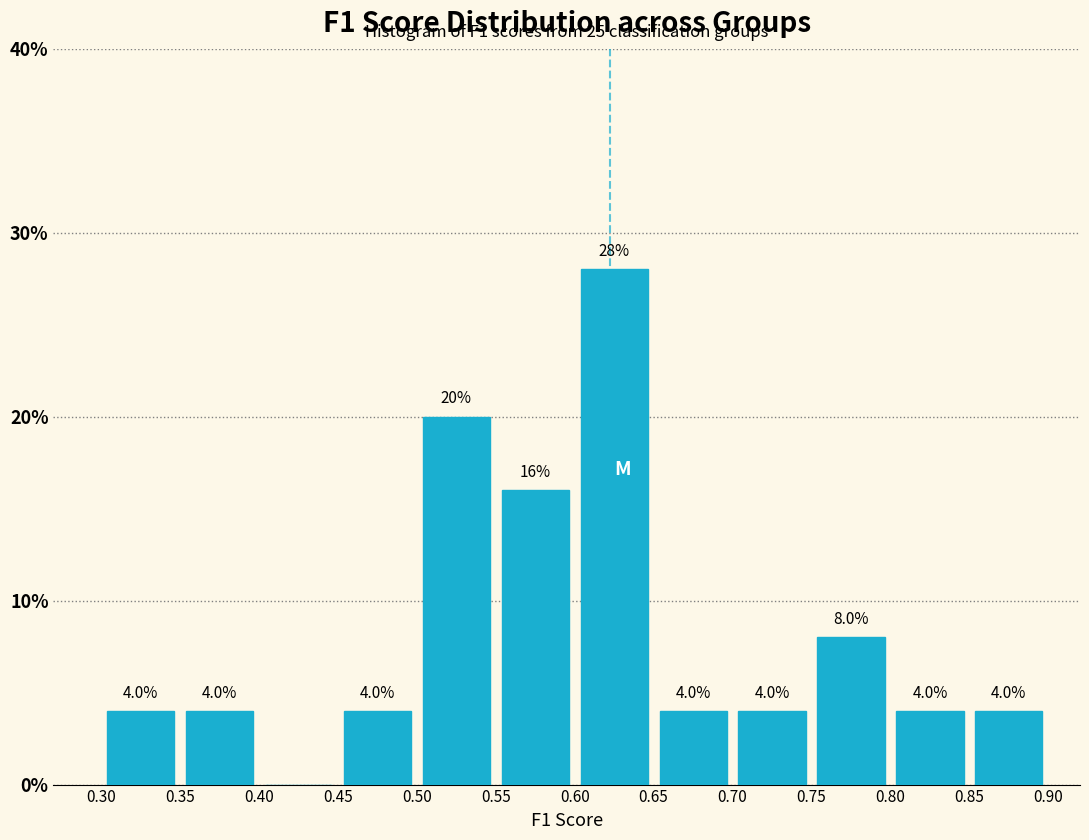

Over which range of the x-axis is the bar tallest?

0.60 to 0.65